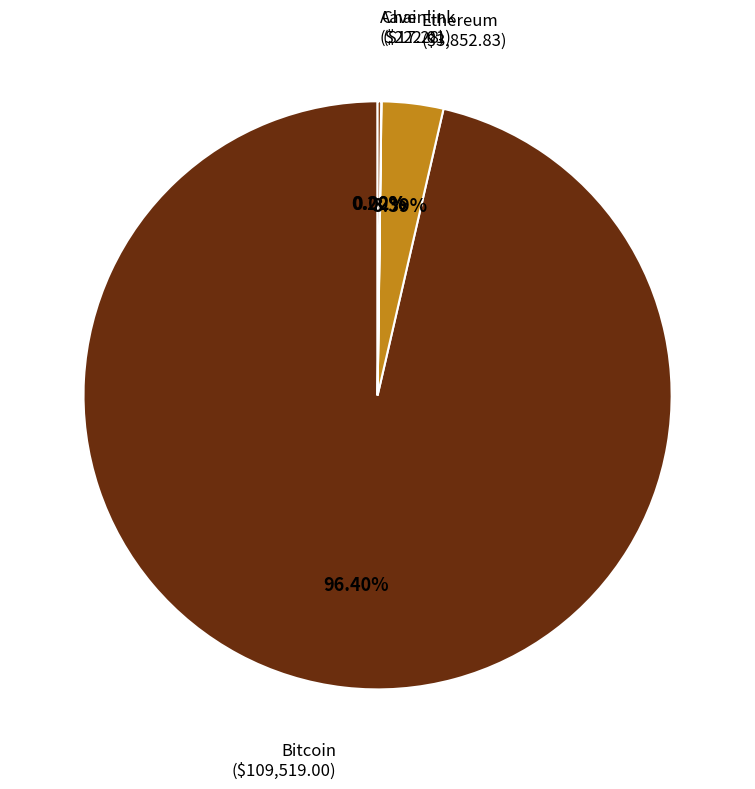

Which category has the biggest portion of the pie?

Bitcoin